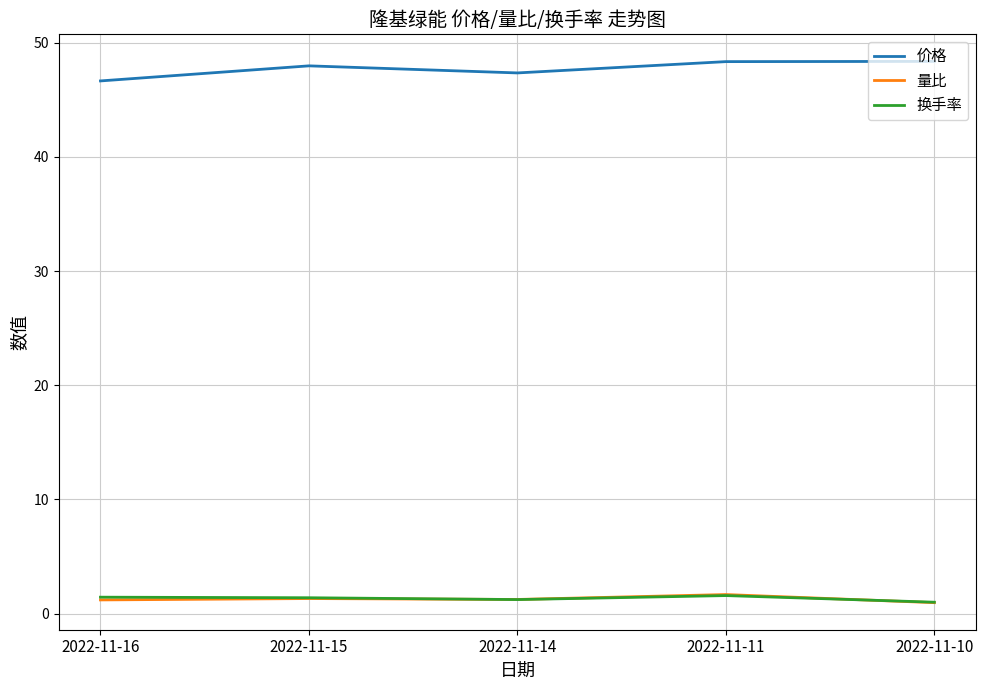

True or false: 量比 and 价格 intersect in this chart.

False